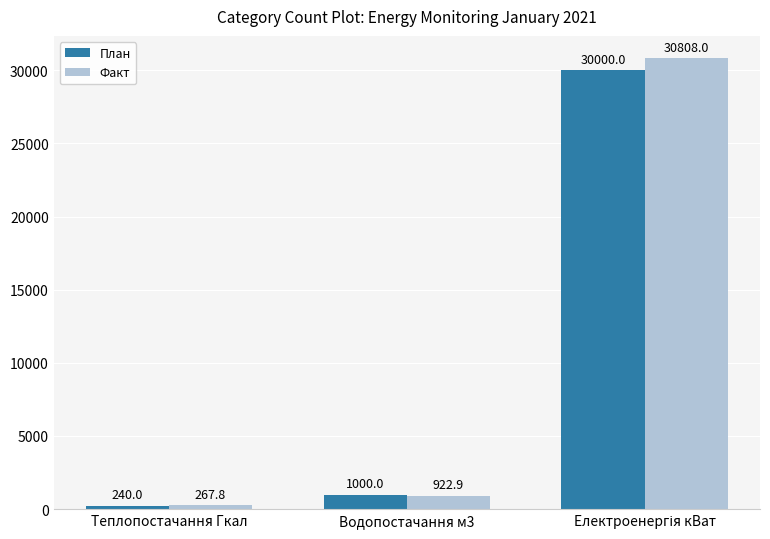

What is the value of the Факт bar at the 1st from the left?

267.8